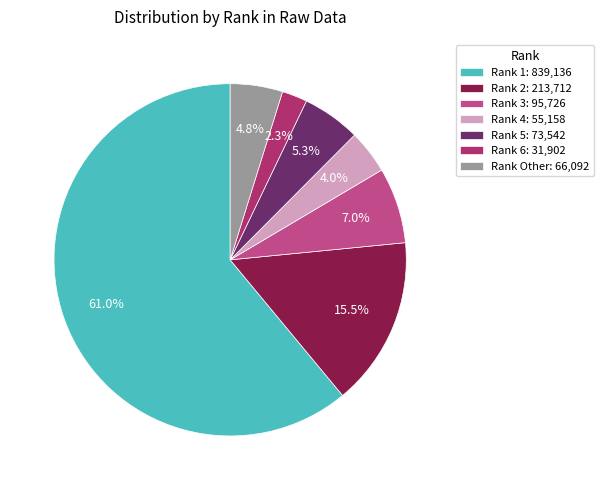

Rank the categories by value from lowest to highest.

Rank 6: 31,902, Rank 4: 55,158, Rank Other: 66,092, Rank 5: 73,542, Rank 3: 95,726, Rank 2: 213,712, Rank 1: 839,136